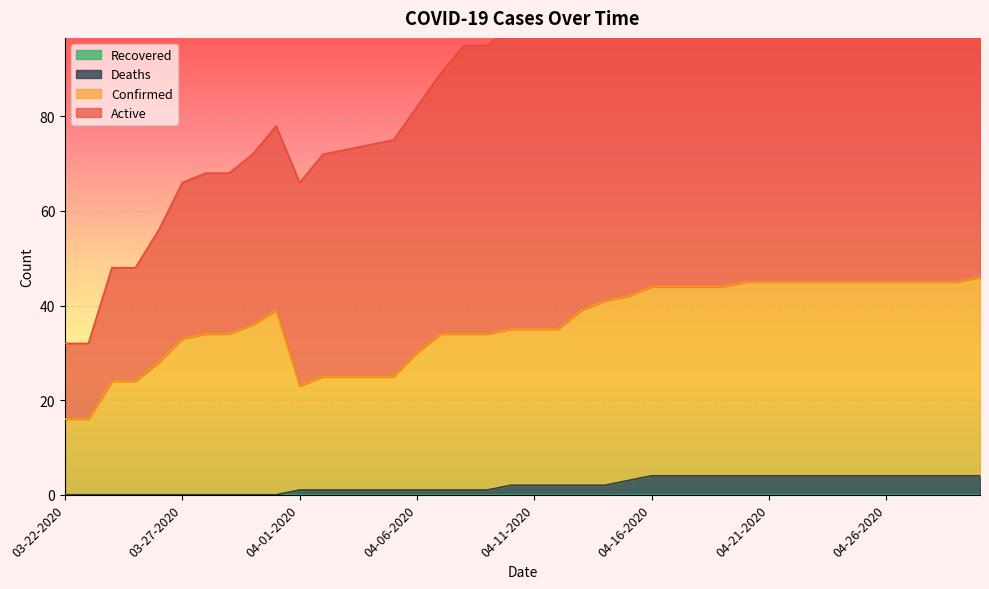

What is the difference between the second highest and minimum values in the Deaths series?

4